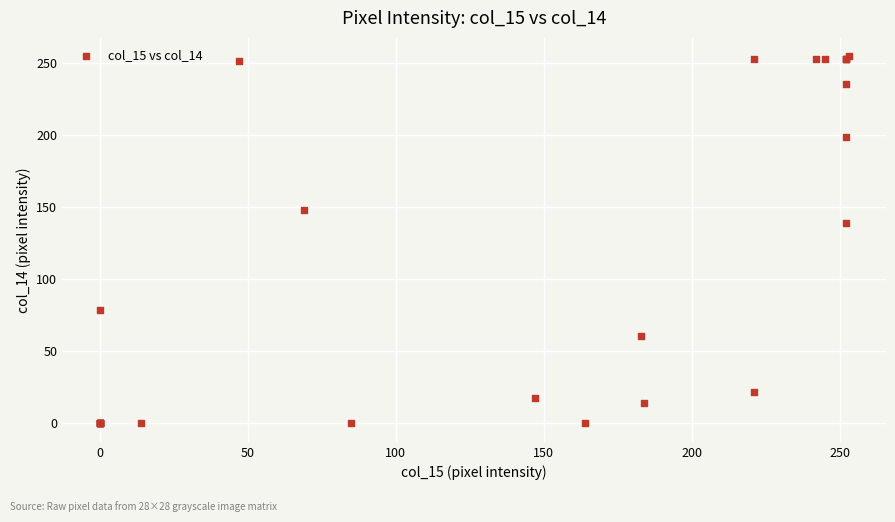

What Y value in the scatter plot is closest to 127?

139